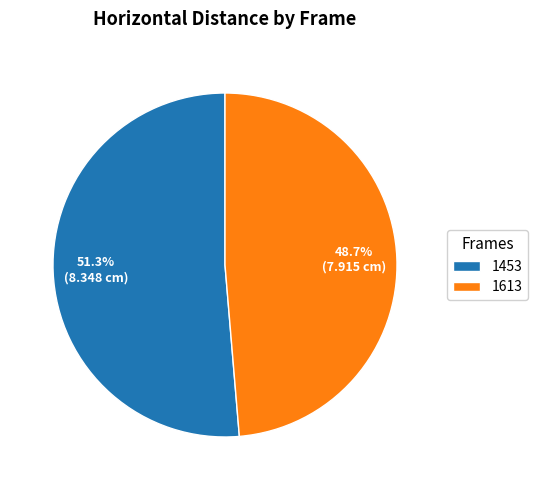

To the nearest percent, what portion does 1453 represent?

51%